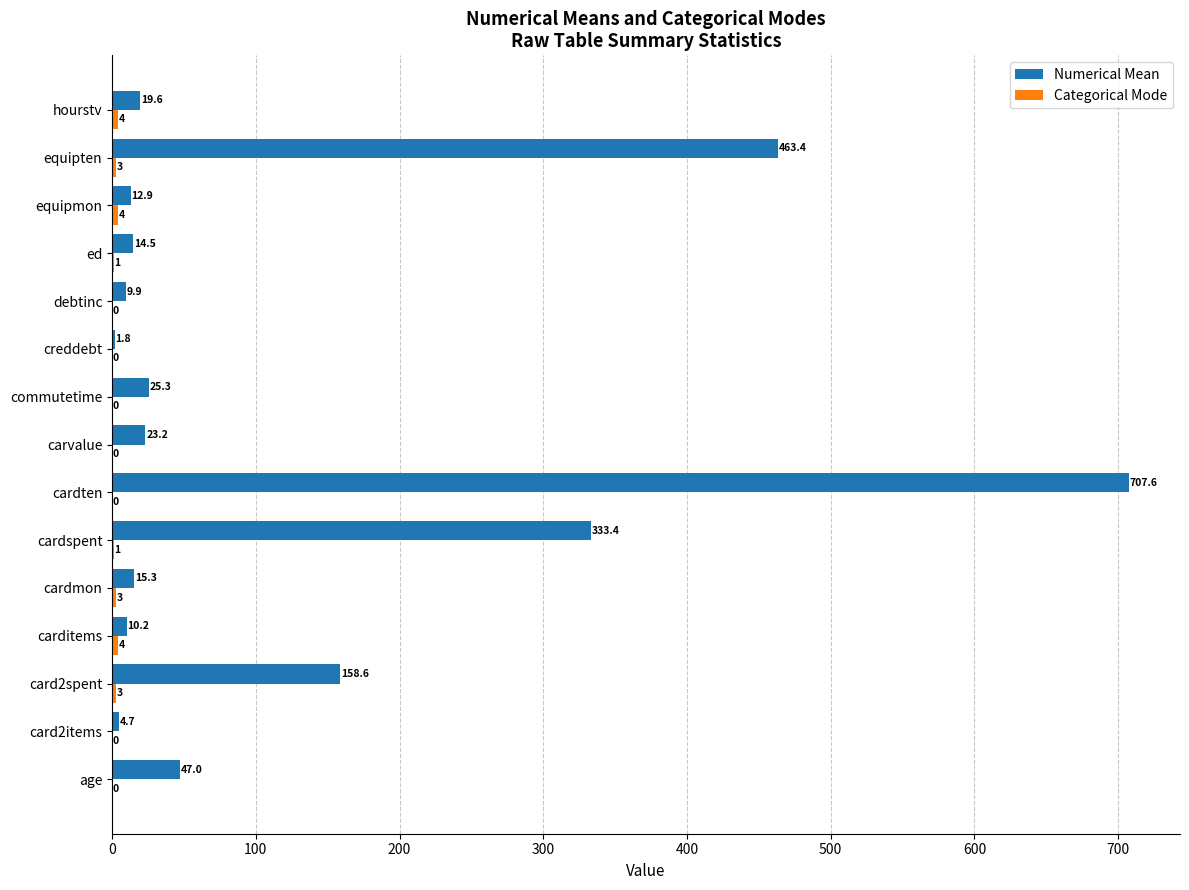

Between carditems and ed, which series saw the biggest shift?

Numerical Mean